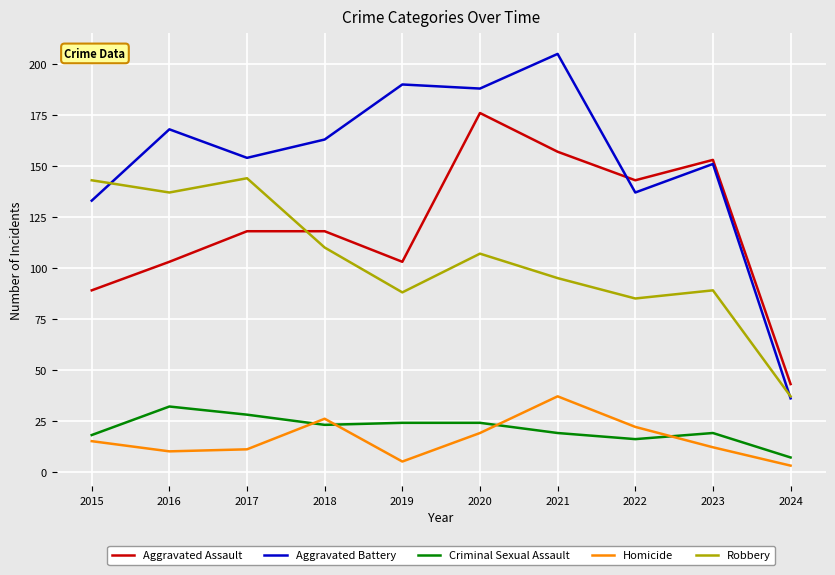

Is the value of Homicide at 2021 greater than the value of Robbery at 2021?

No